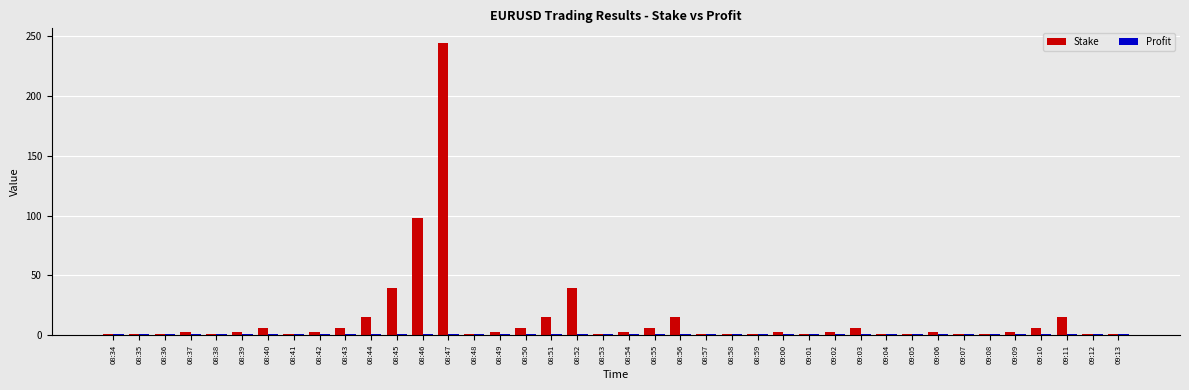

What is the highest value of the Stake series?

244.1